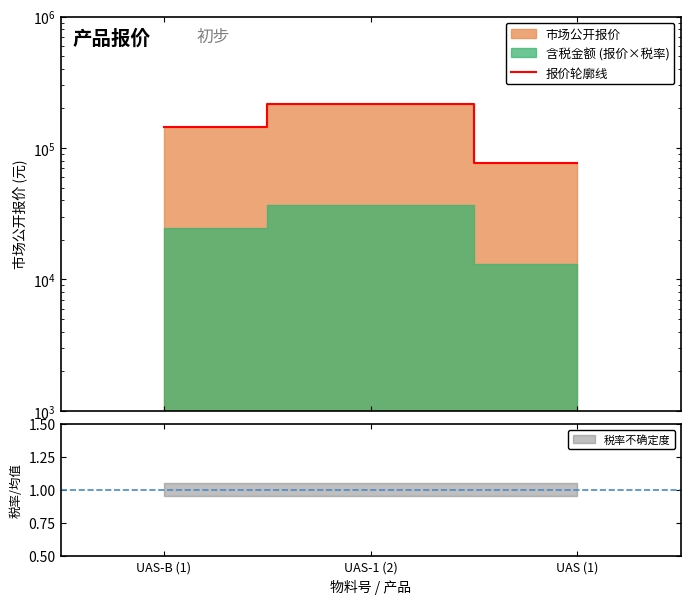

Which has a higher value, UAS-B (1) or UAS-1 (2)?

UAS-1 (2)